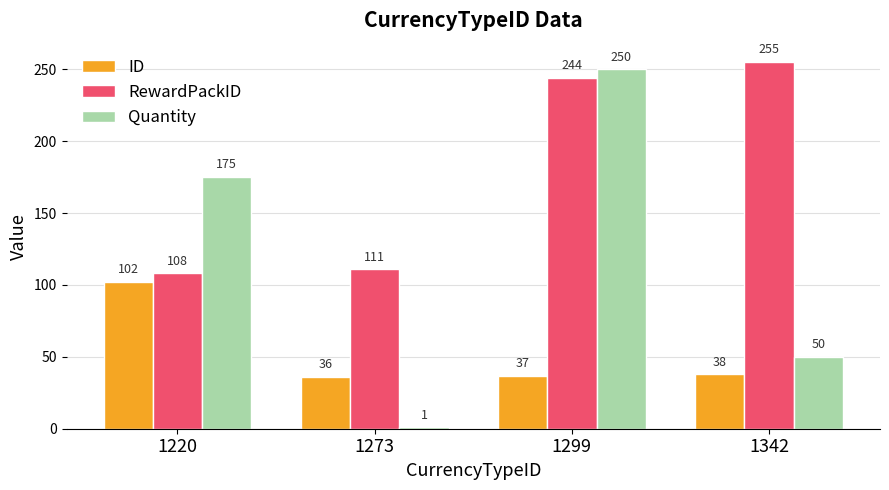

The value of Quantity at 1220 is 288. True or false?

False